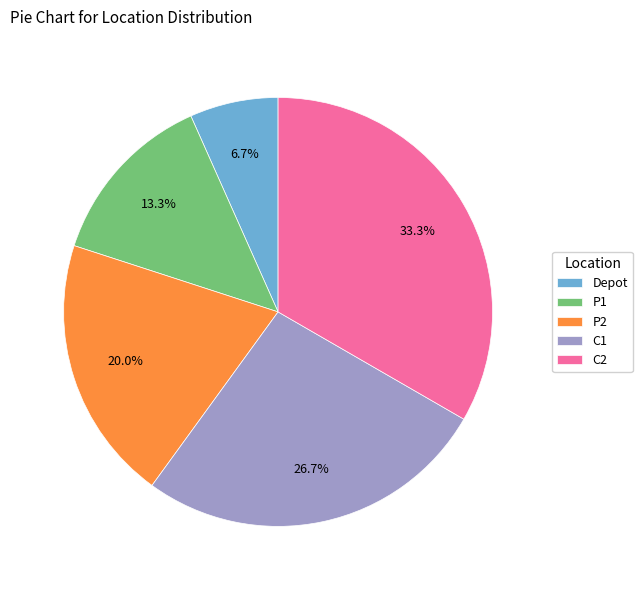

Between P1 and C2, which is larger?

C2